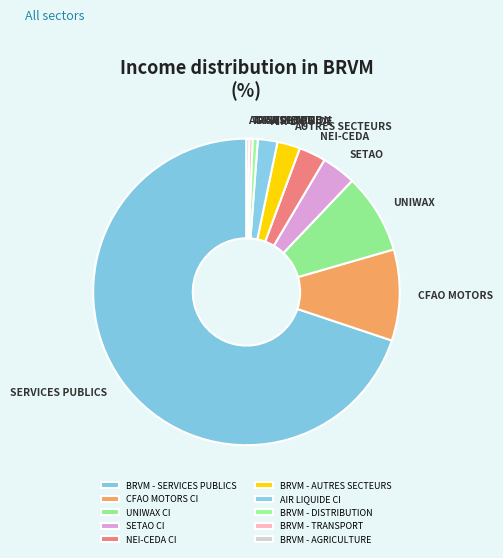

Does NEI-CEDA CI represent more than half of the total?

No